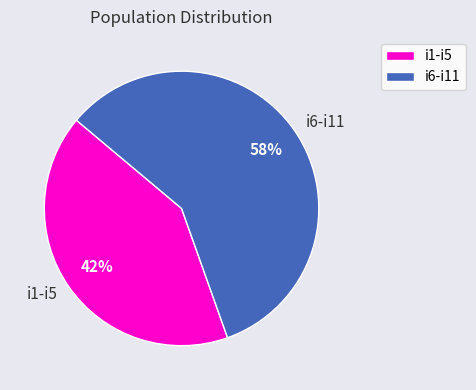

Does any single category account for the majority?

Yes